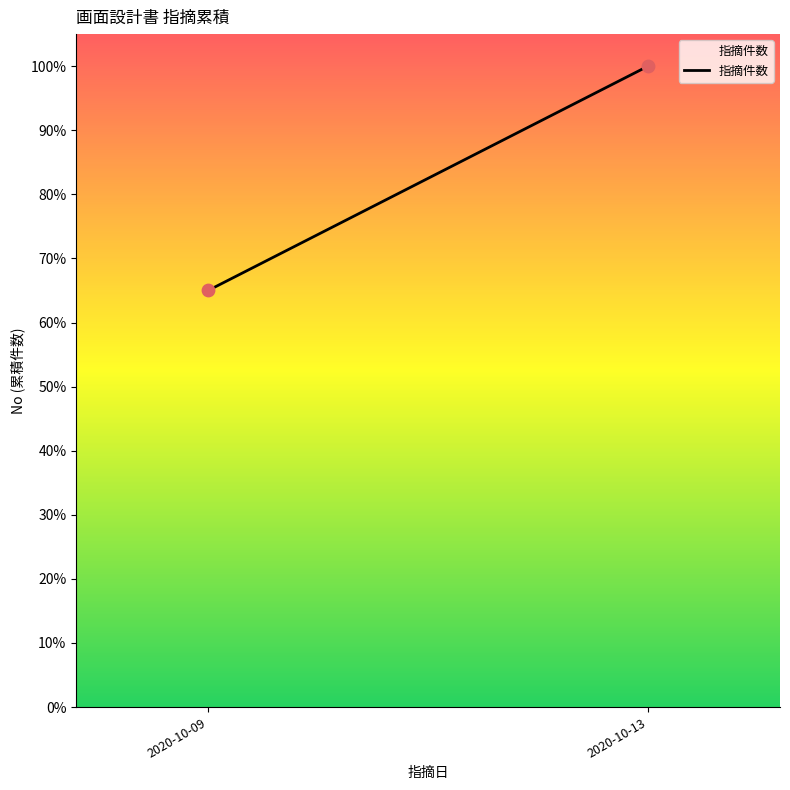

What is the range of Y values (max minus min)?

35